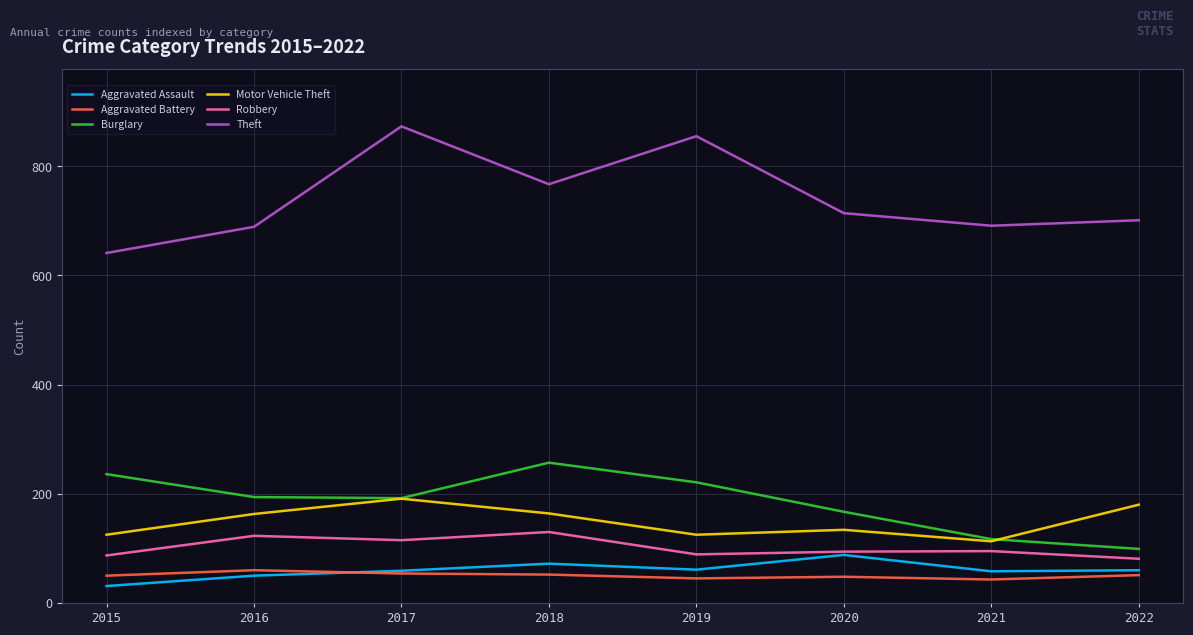

Which series has the largest range (max minus min)?

Theft